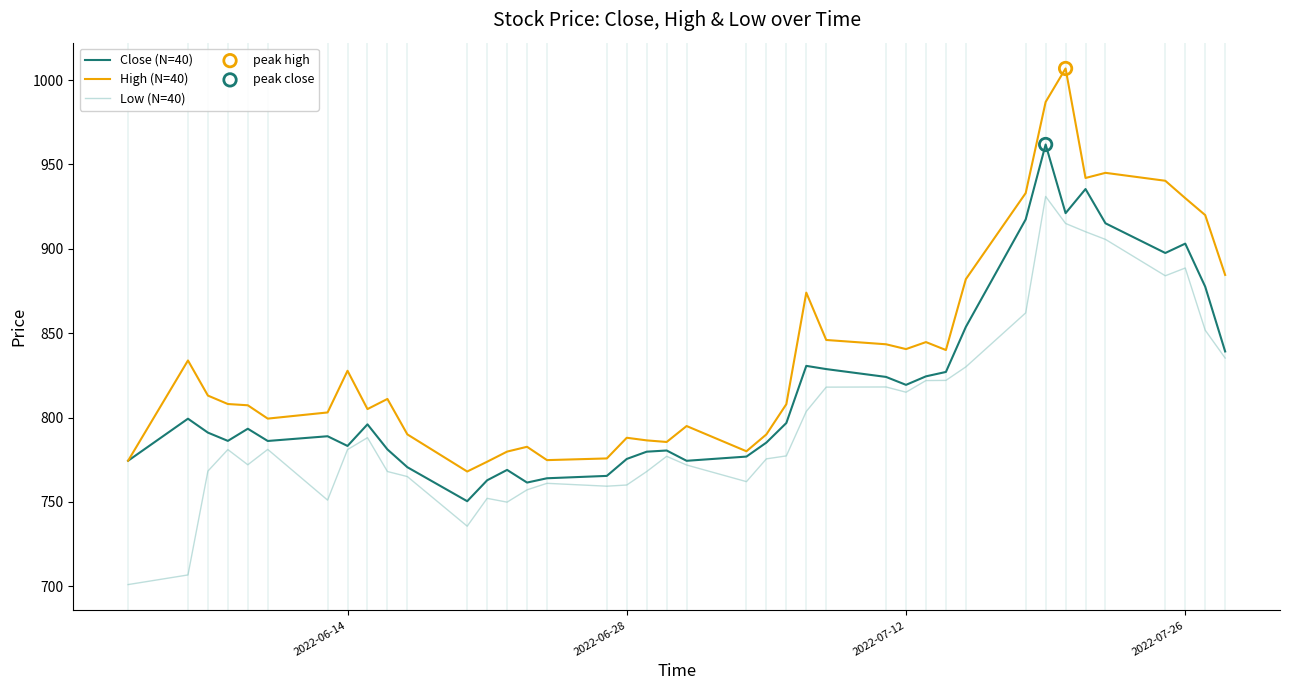

Which series has the largest total across all categories?

High (N=40)